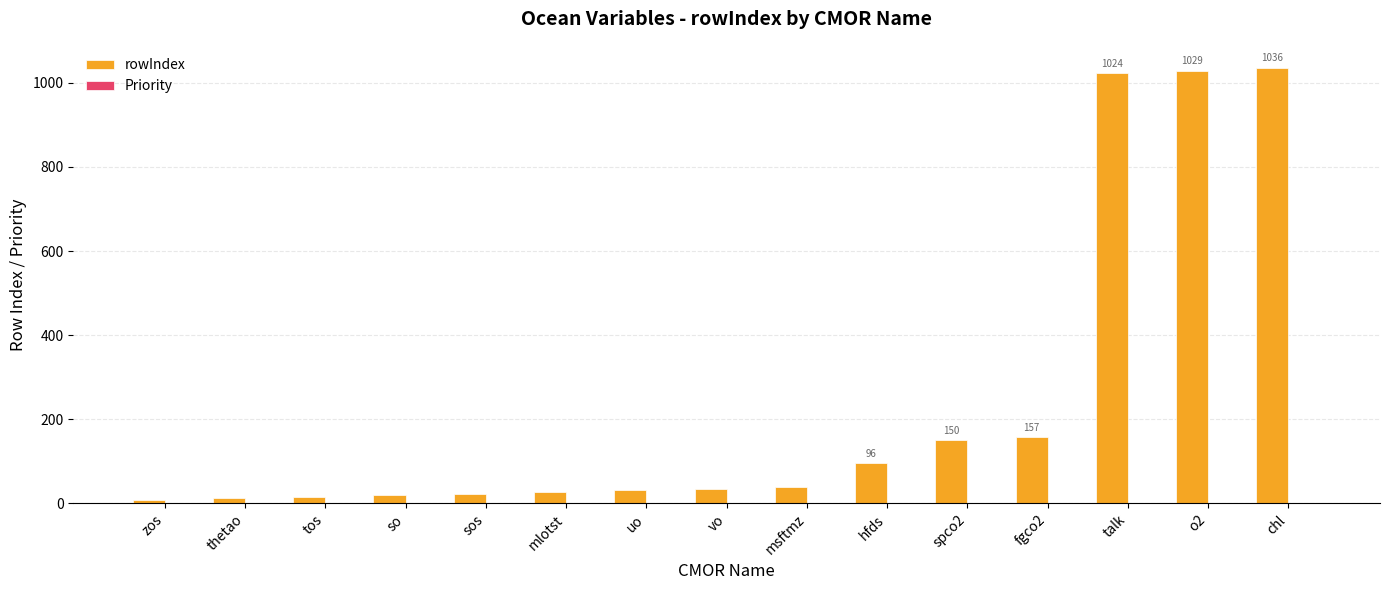

Count the number of categories in the chart.

15